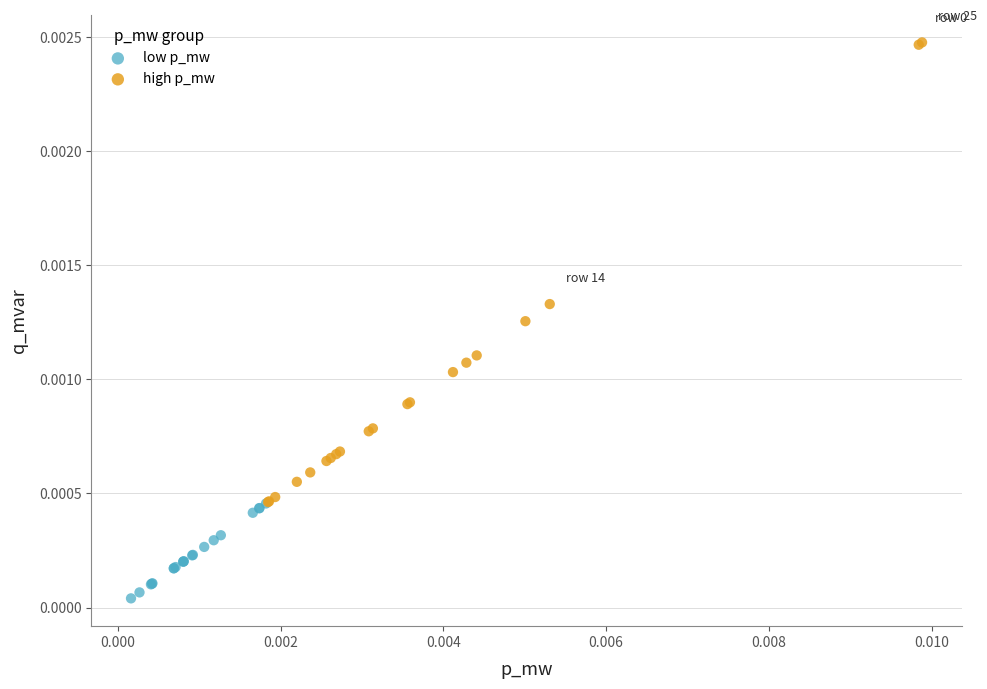

Which series has the largest Y range (max minus min)?

high p_mw